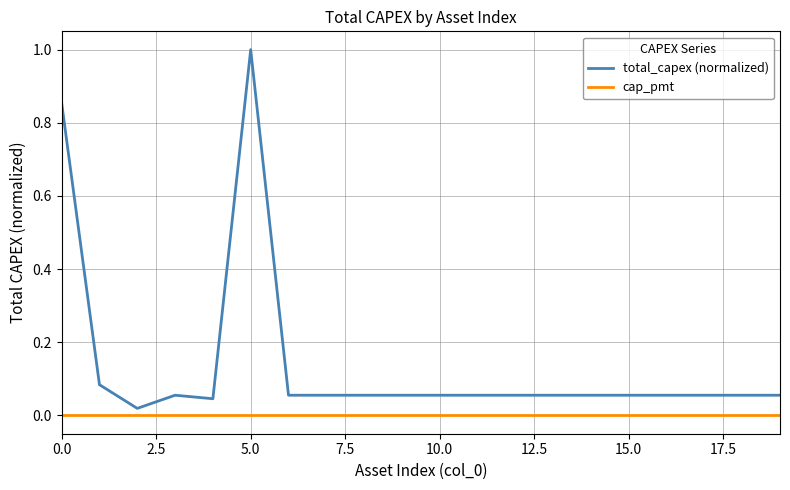

True or false: cap_pmt and total_capex (normalized) cross at least once.

False